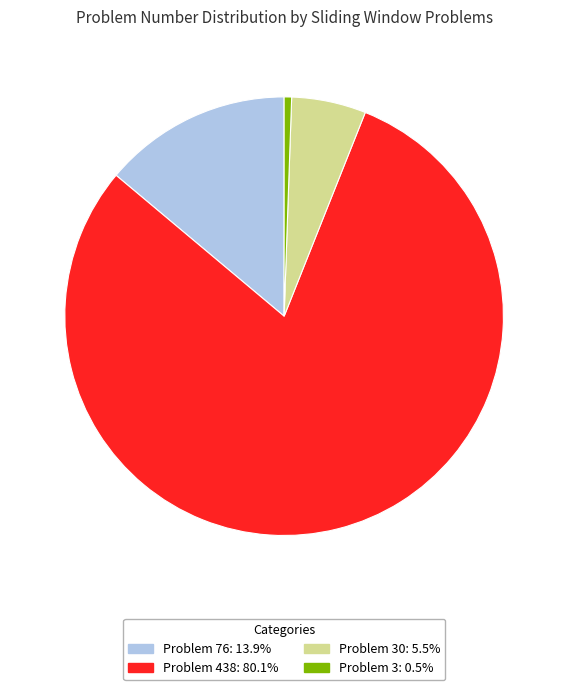

Which category has the smallest portion of the pie?

Problem 3